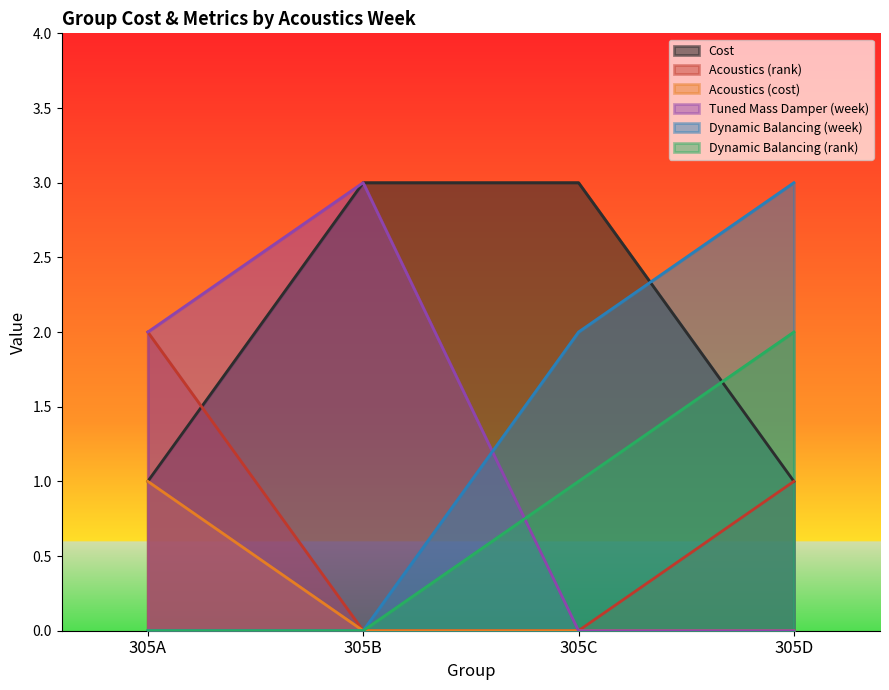

The Acoustics (cost) series shows -0.6 at 305B. True or false?

False